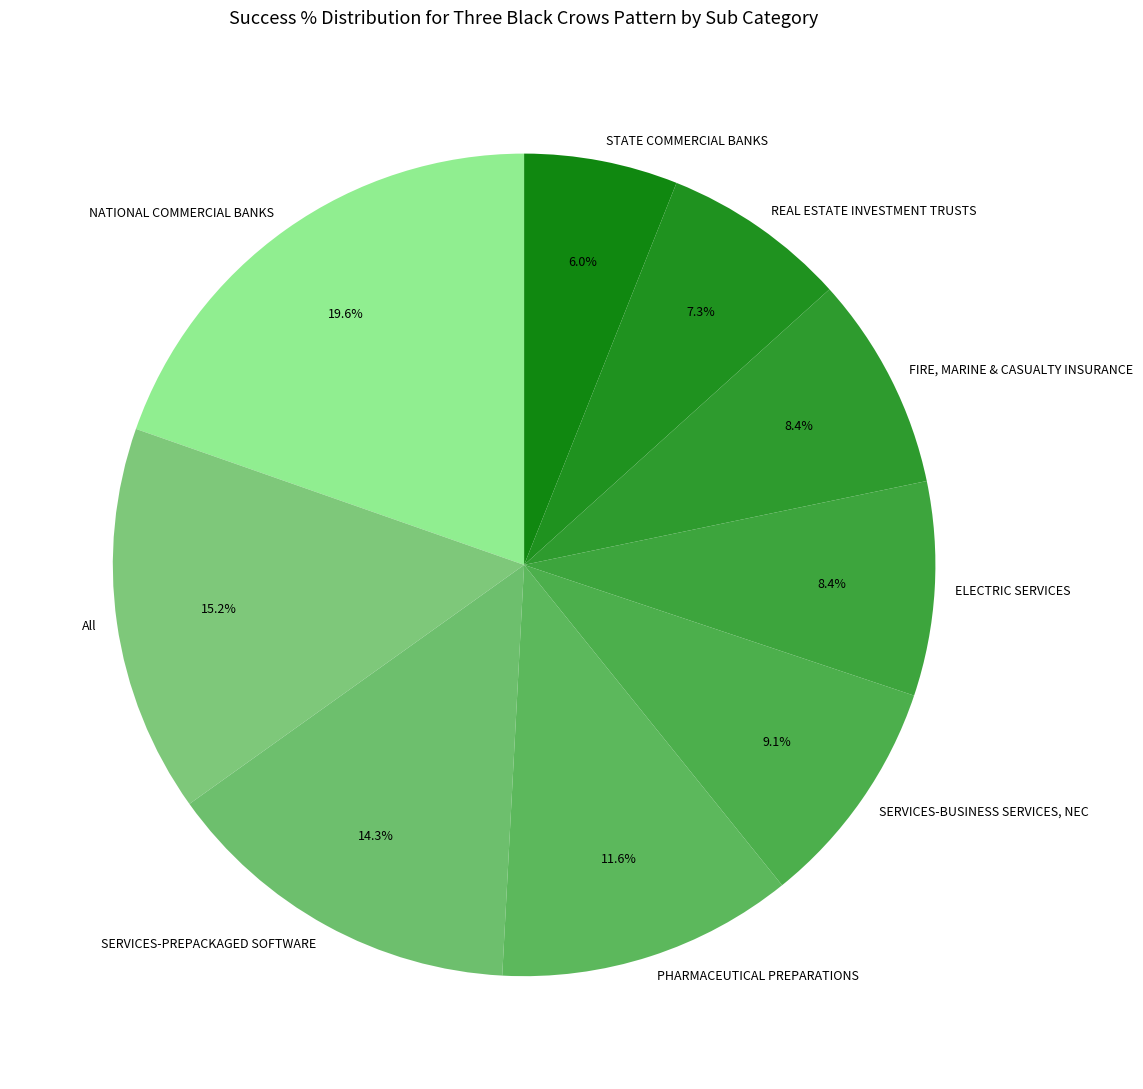

What portion of the pie excludes All?

84.8%